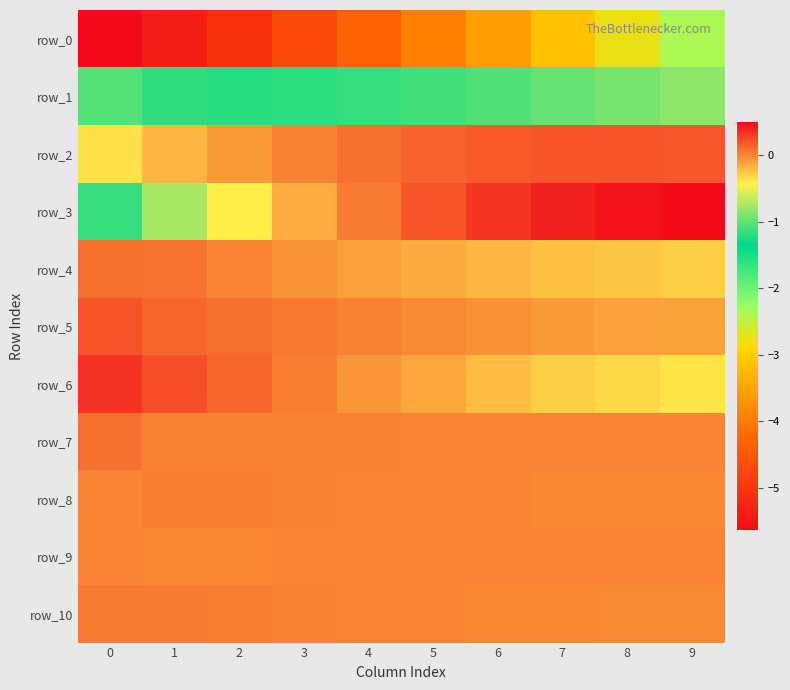

Reading right to left, what are all the values shown in this chart?

row_0: 9=-2.4	8=-2.8	7=-3.1	6=-3.5	5=-3.9	4=-4.3	3=-4.7	2=-5.0	1=-5.4	0=-5.6
row_1: 9=-0.8	8=-0.9	7=-1.0	6=-1.1	5=-1.1	4=-1.2	3=-1.2	2=-1.2	1=-1.2	0=-1.0
row_2: 9=0.2	8=0.2	7=0.2	6=0.2	5=0.1	4=0.1	3=0.0	2=-0.1	1=-0.2	0=-0.4
row_3: 9=0.5	8=0.5	7=0.4	6=0.3	5=0.2	4=0.0	3=-0.2	2=-0.4	1=-0.7	0=-1.1
row_4: 9=-0.3	8=-0.3	7=-0.2	6=-0.2	5=-0.1	4=-0.1	3=-0.0	2=0.0	1=0.1	0=0.1
row_5: 9=-0.1	8=-0.1	7=-0.1	6=-0.0	5=-0.0	4=0.0	3=0.1	2=0.1	1=0.1	0=0.2
row_6: 9=-0.4	8=-0.3	7=-0.3	6=-0.2	5=-0.1	4=-0.1	3=0.0	2=0.1	1=0.2	0=0.3
row_7: 9=0.0	8=0.0	7=0.0	6=0.0	5=0.0	4=0.0	3=0.0	2=0.0	1=0.0	0=0.1
row_8: 9=0.0	8=0.0	7=0.0	6=0.0	5=0.0	4=0.0	3=0.0	2=0.0	1=0.0	0=0.0
row_9: 9=0.0	8=0.0	7=0.0	6=0.0	5=0.0	4=0.0	3=0.0	2=0.0	1=0.0	0=0.0
row_10: 9=-0.0	8=-0.0	7=-0.0	6=0.0	5=0.0	4=0.0	3=0.0	2=0.0	1=0.1	0=0.0